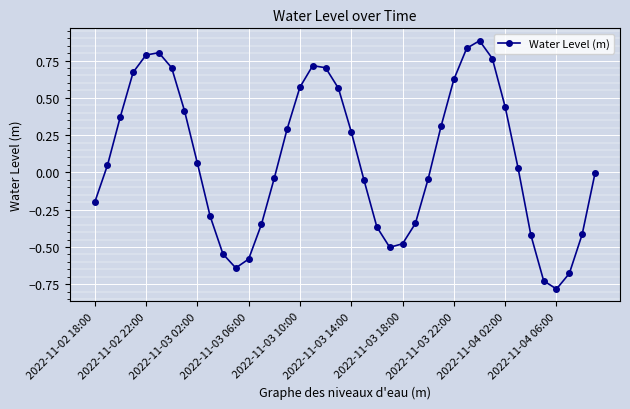

What is the greatest value displayed?

0.9